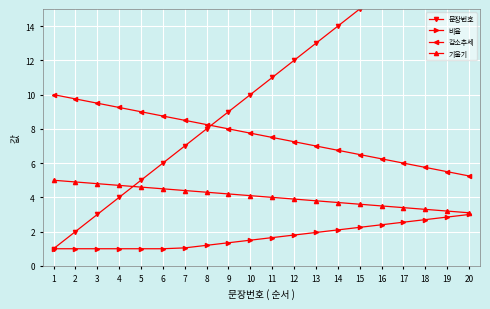

Which series has the largest total across all categories?

문장번호